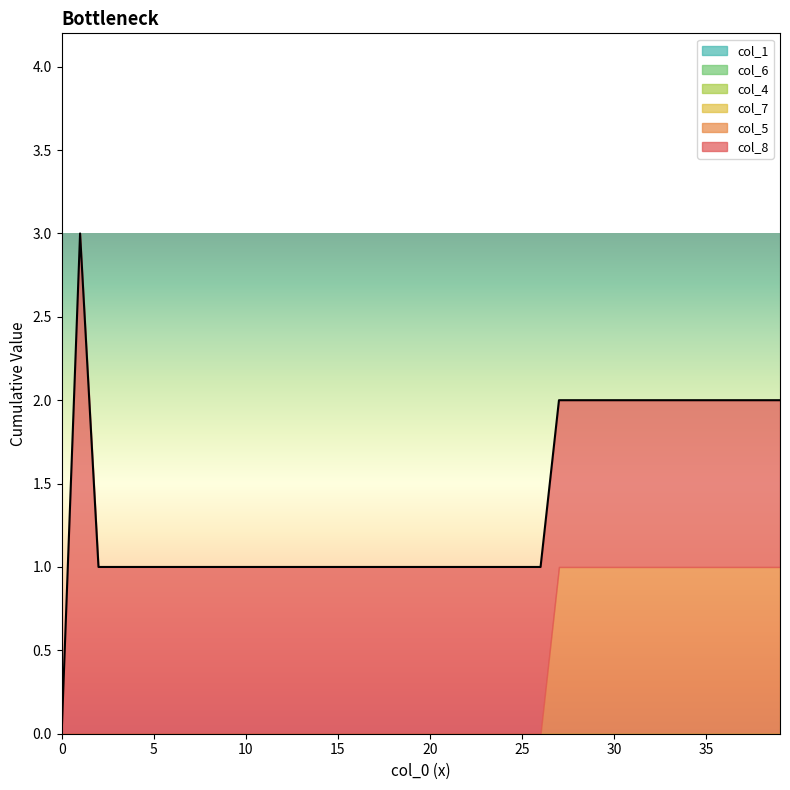

Between 18 and 8, which is larger?

18